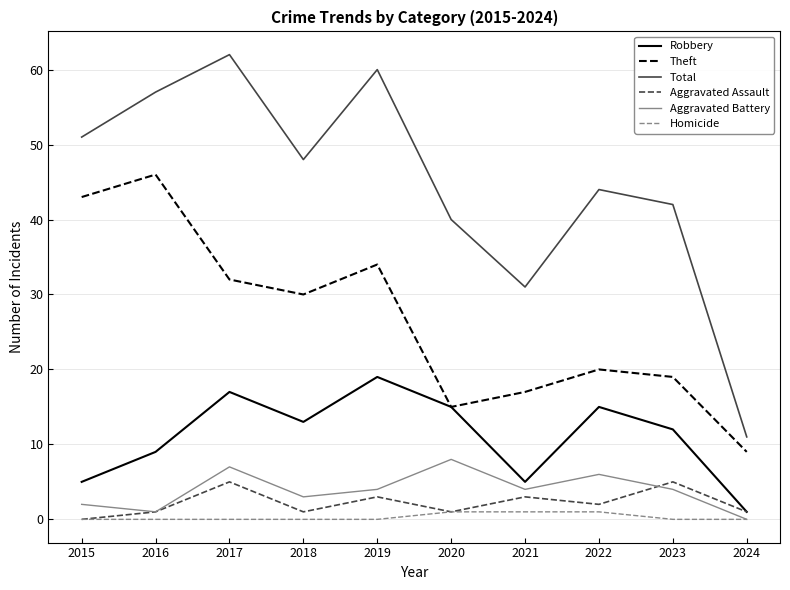

The Total series shows 62 at 2017. True or false?

True